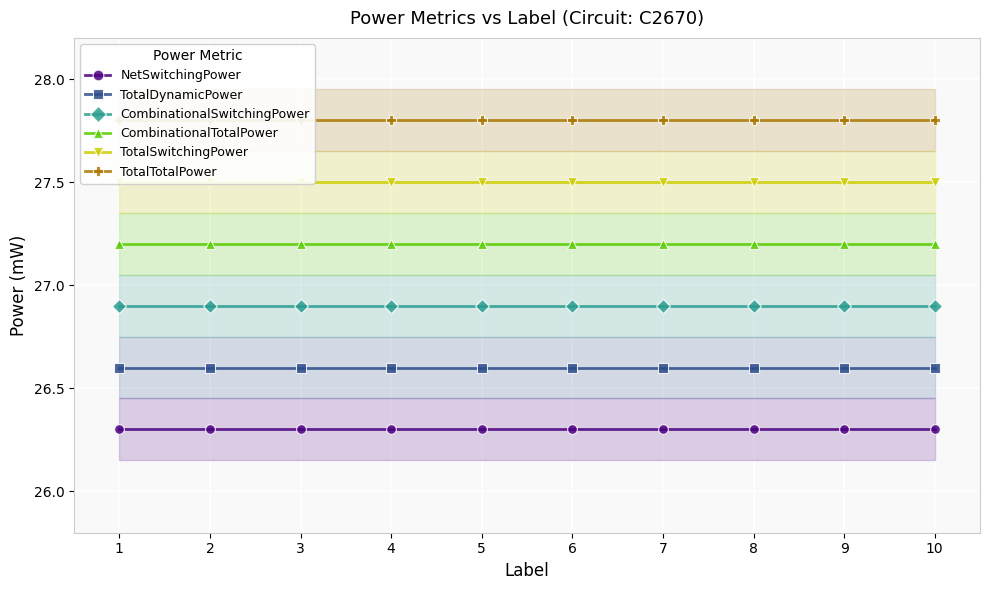

True or false: TotalDynamicPower and CombinationalSwitchingPower intersect in this chart.

False